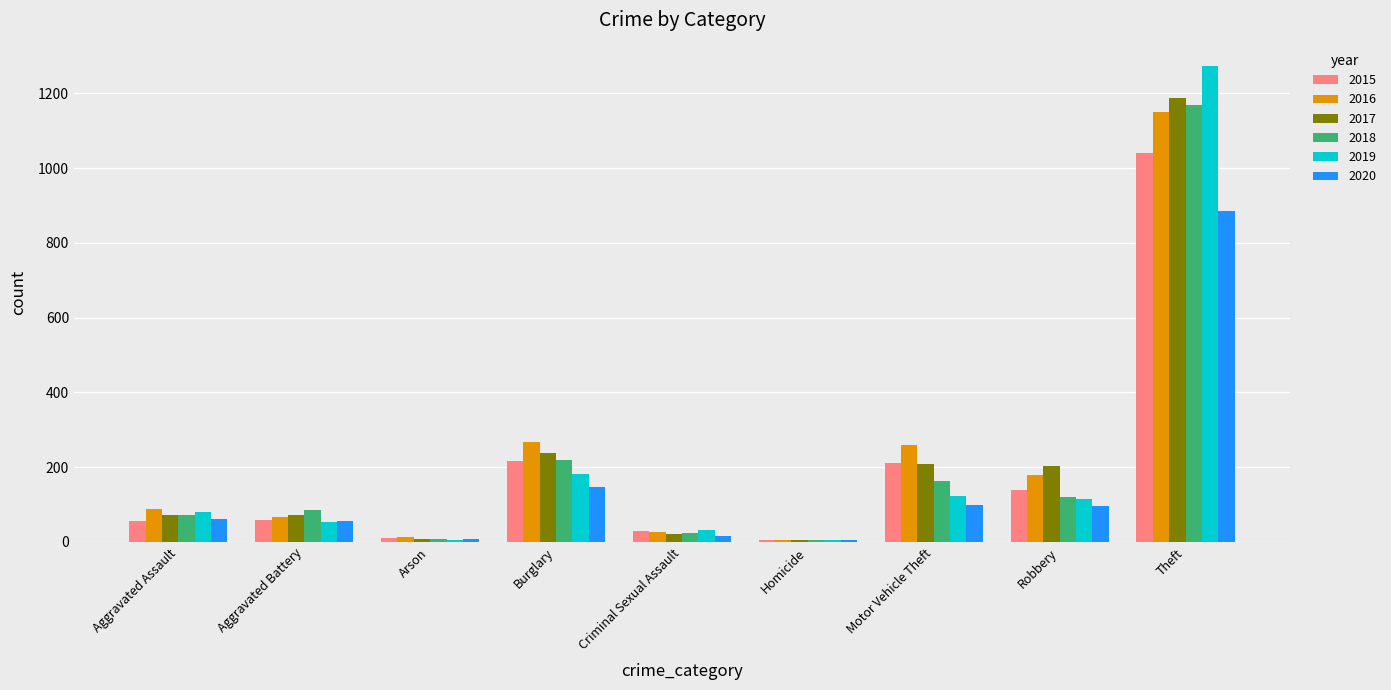

True or false: 2017 has a value of 202 at Robbery.

True